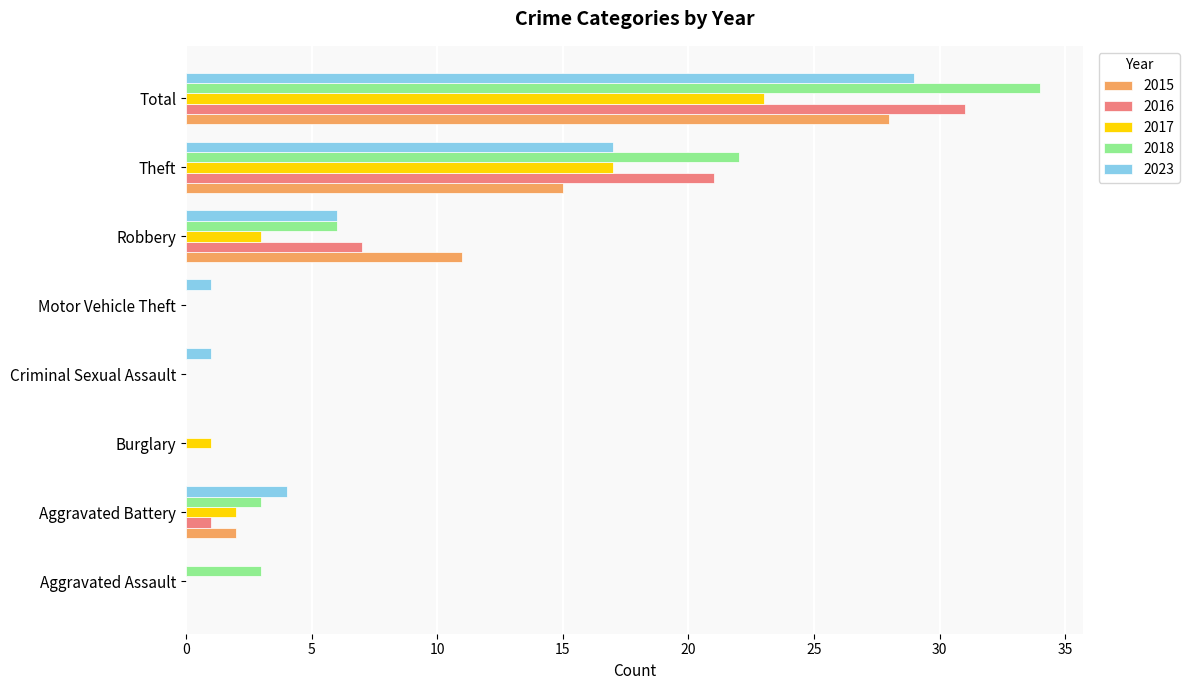

What is the maximum value shown in the chart?

34